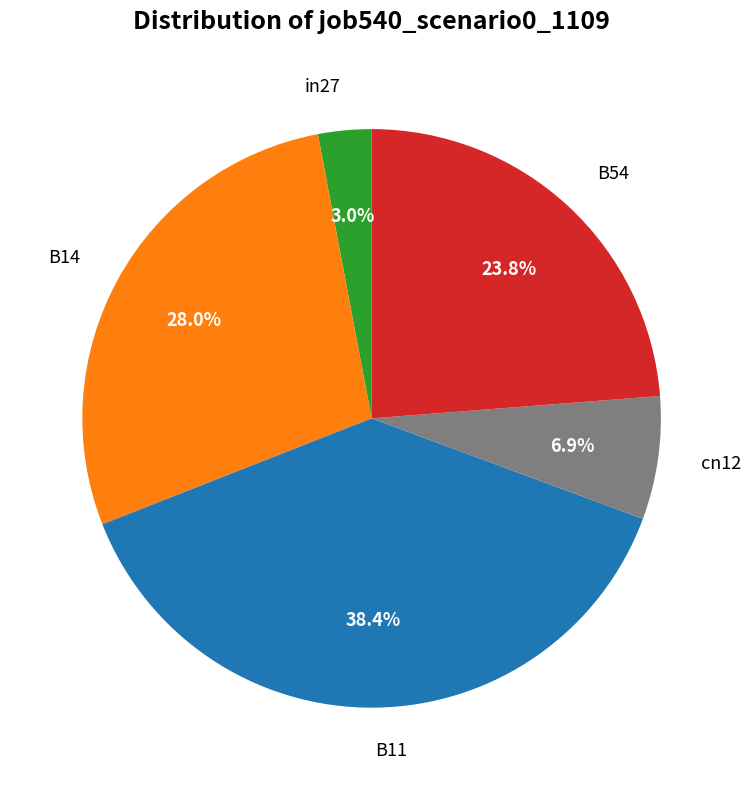

Is there any slice that represents more than half of the pie?

No